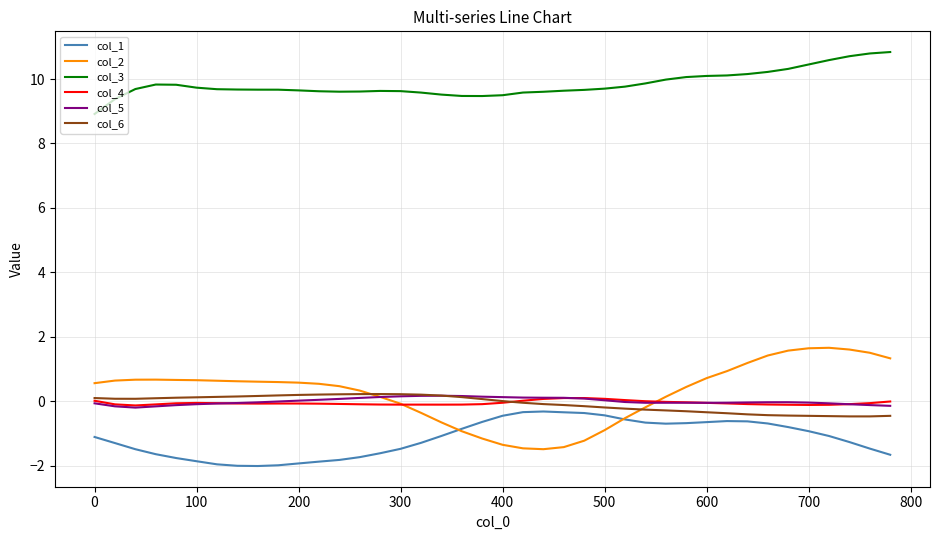

Which series has the largest range (max minus min)?

col_2